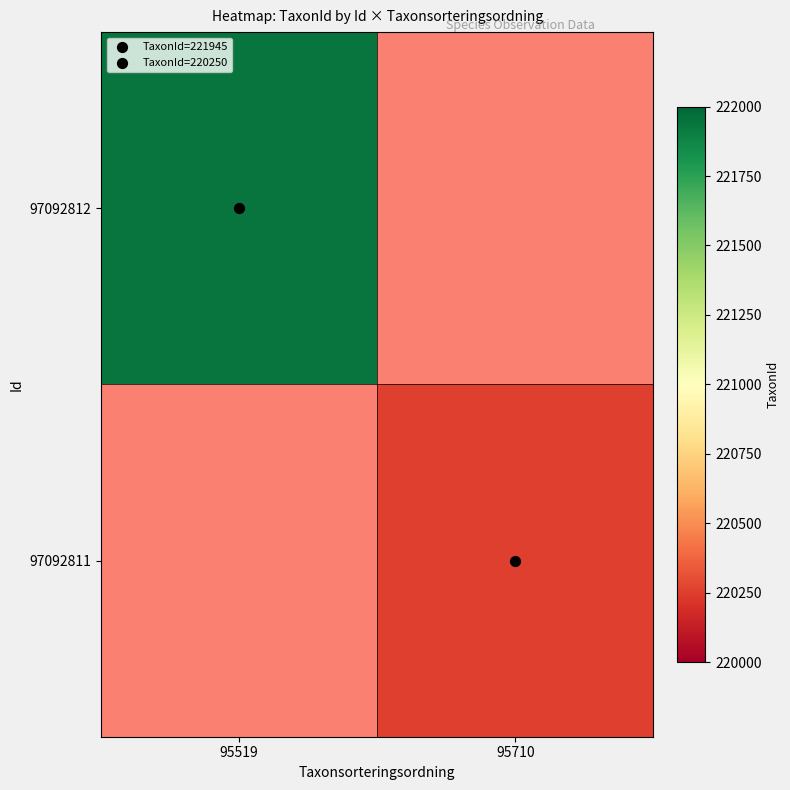

How many distinct data groups are displayed?

2